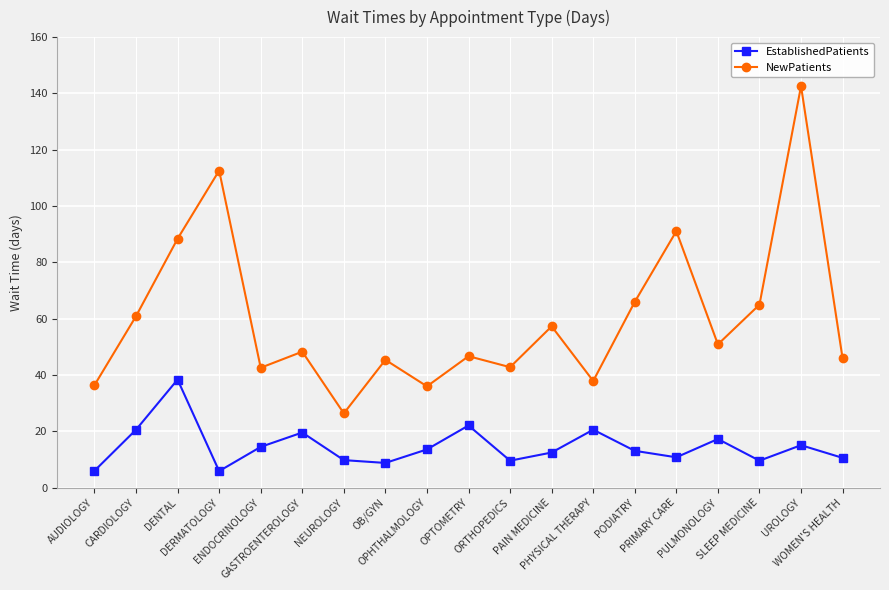

Between ENDOCRINOLOGY and UROLOGY, which series saw the biggest shift?

NewPatients